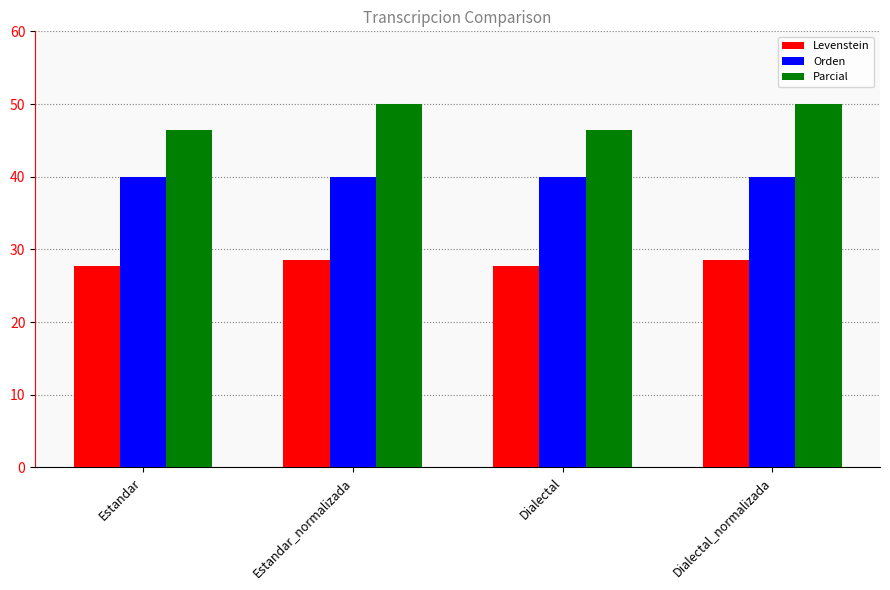

Reading left to right, list all the values displayed in this chart.

Levenstein: Estandar=27.8	Estandar_normalizada=28.6	Dialectal=27.8	Dialectal_normalizada=28.6
Orden: Estandar=40.0	Estandar_normalizada=40.0	Dialectal=40.0	Dialectal_normalizada=40.0
Parcial: Estandar=46.4	Estandar_normalizada=50.0	Dialectal=46.4	Dialectal_normalizada=50.0